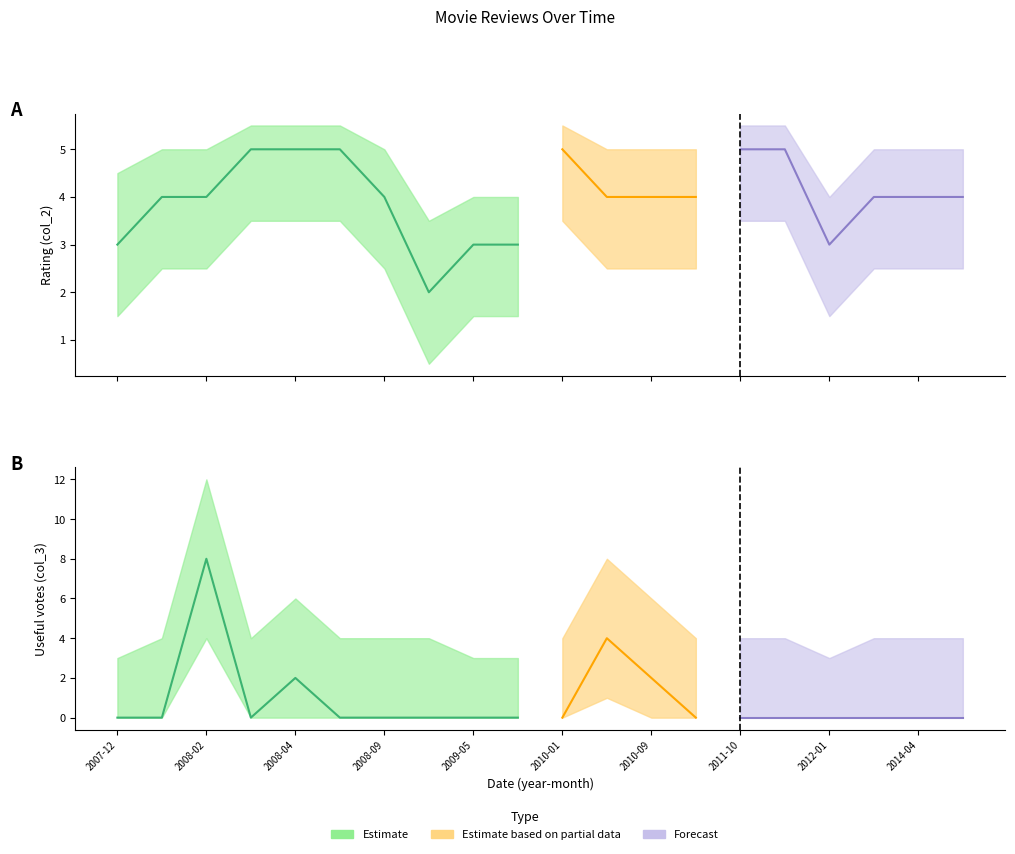

What is the label of the 8th point from the right?

2010-09